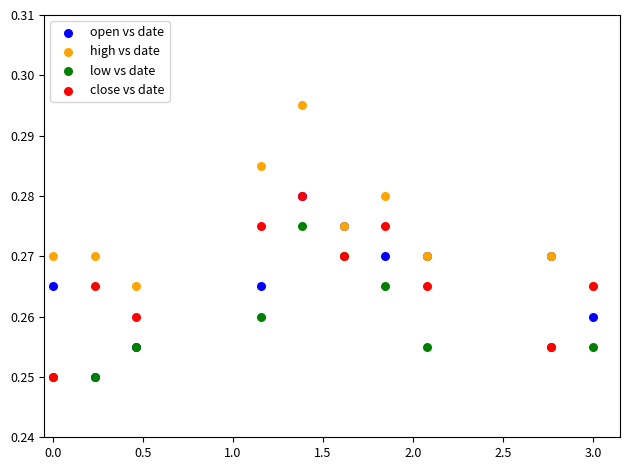

What are all the series names shown in the legend?

open vs date, high vs date, low vs date, close vs date